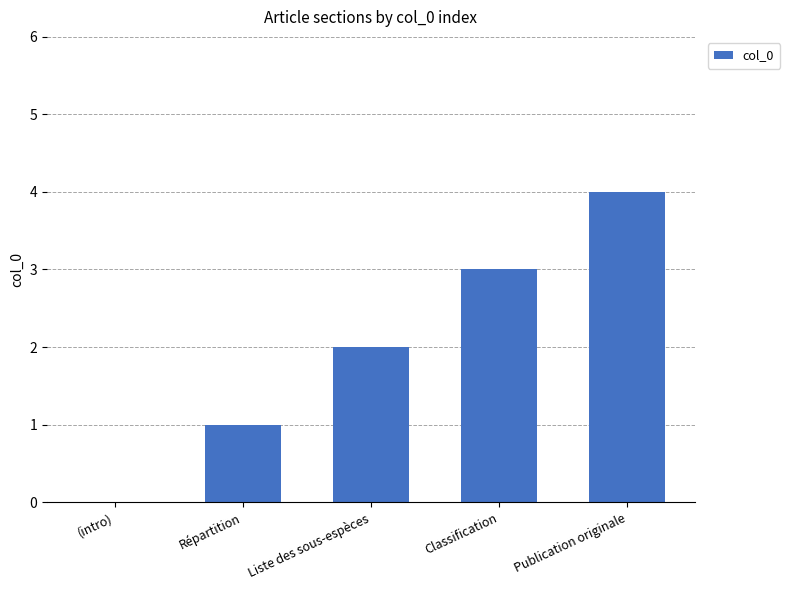

What is the change in value from (intro) to Publication originale?

+4